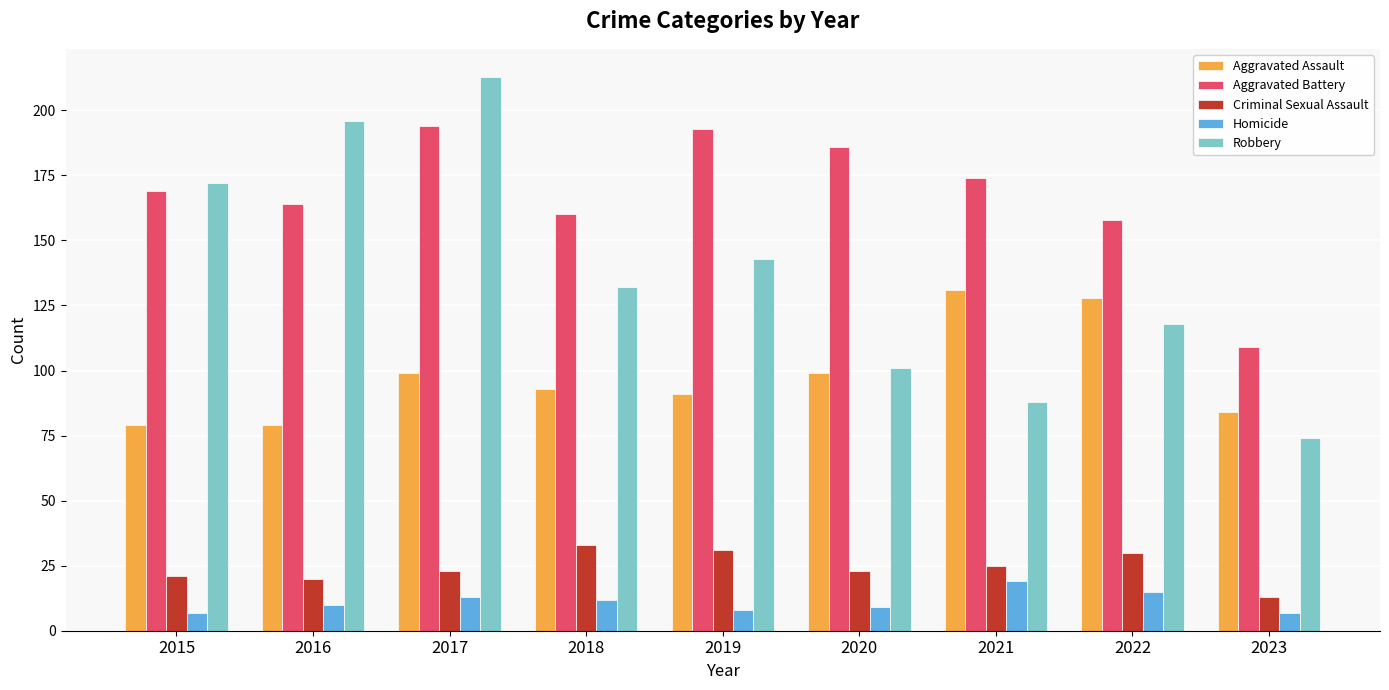

The Aggravated Assault series shows 32 at 2021. True or false?

False